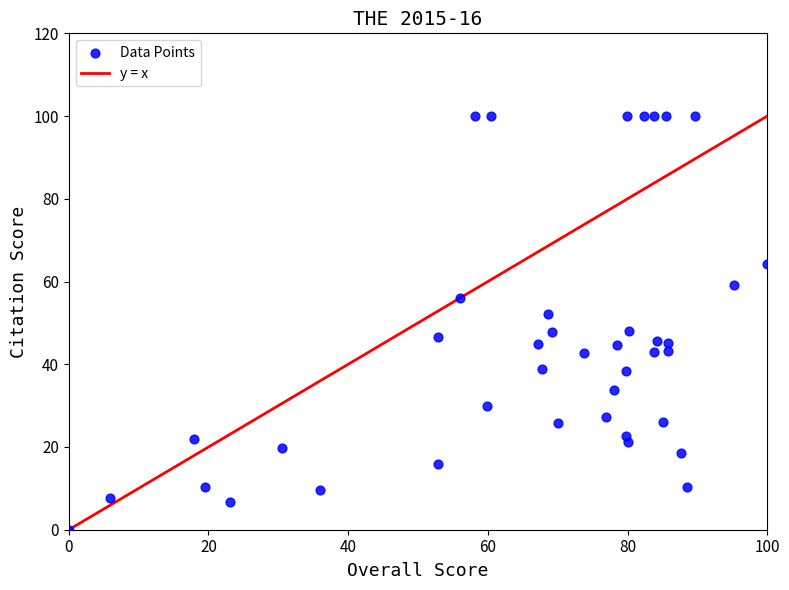

What is the range of X values (max minus min)?

100.0